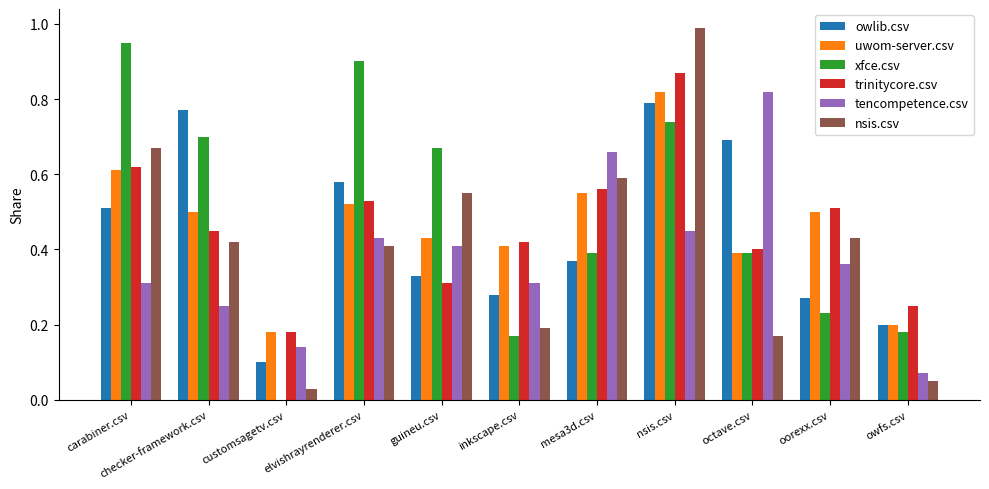

What is the sum of the owlib.csv values at mesa3d.csv and checker-framework.csv?

1.1